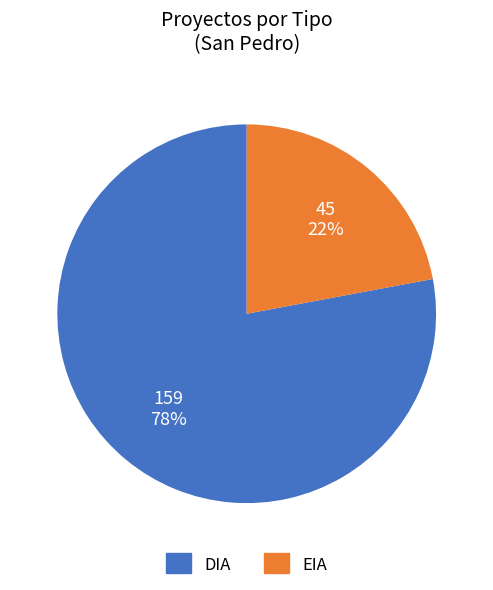

Combined, do DIA and EIA account for over 50%?

Yes